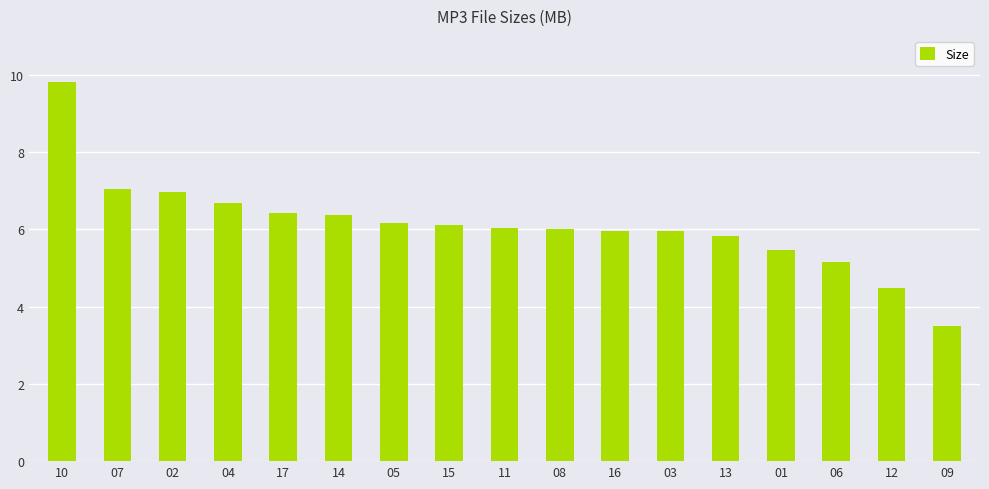

Between 13 and 04, which is larger?

04